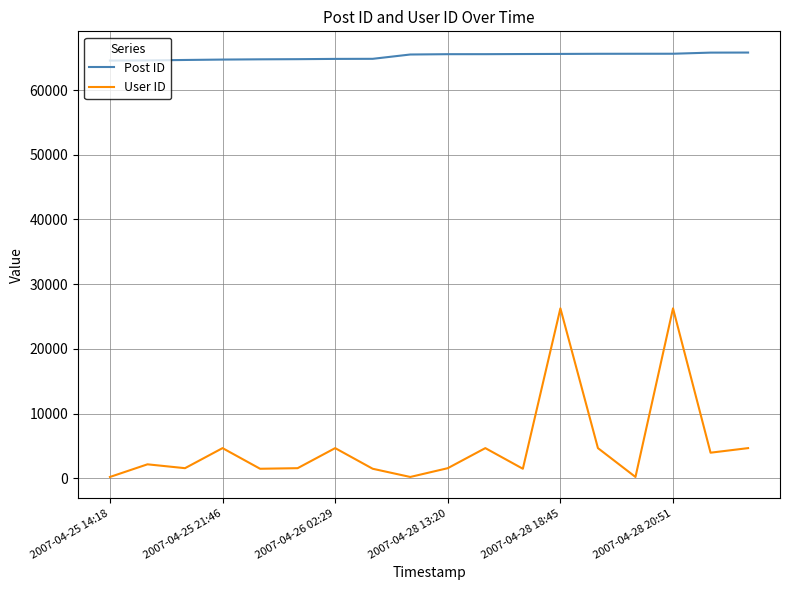

List the series in order of their peak value, lowest first.

User ID, Post ID